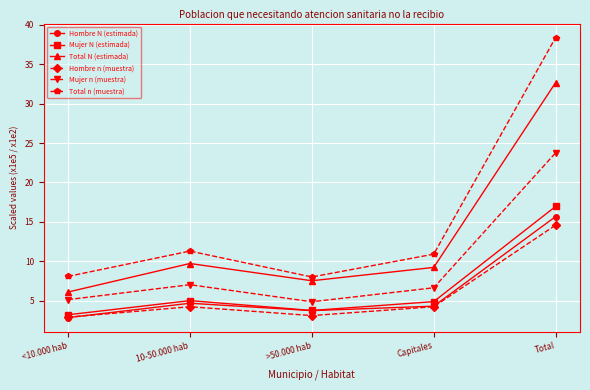

How many data points does each series have?

5